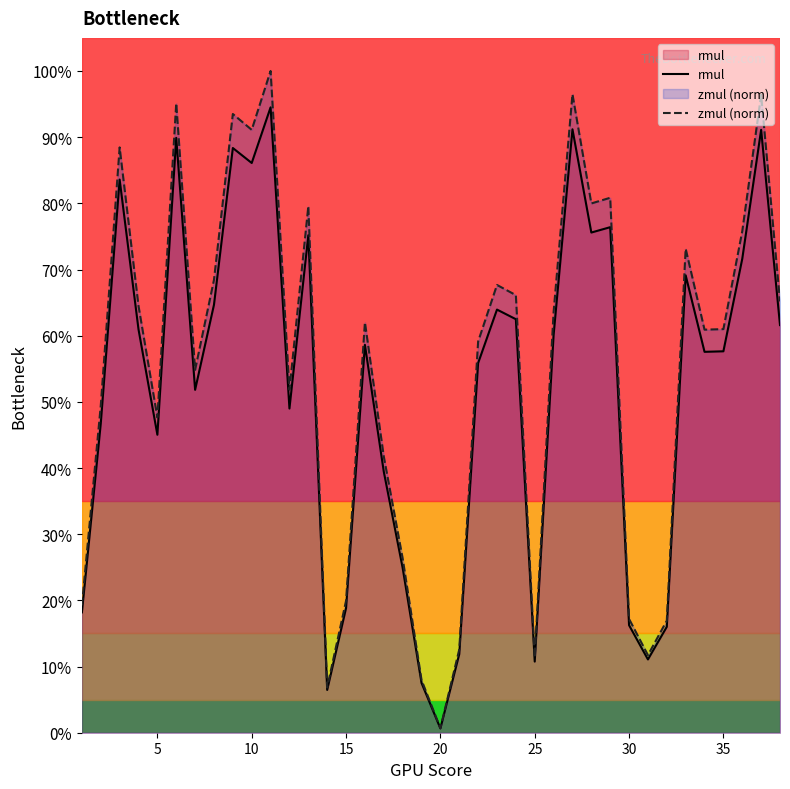

Rank the series at 20 from highest to lowest value.

zmul (norm), rmul